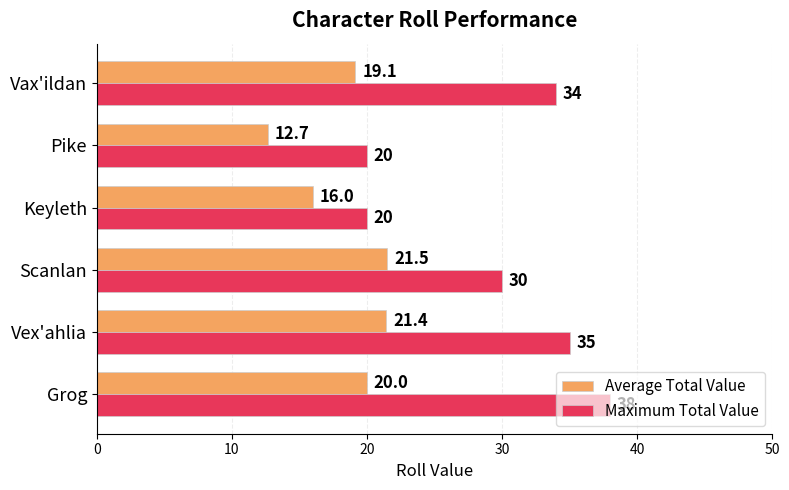

Rank the series by their average value, from lowest to highest.

Average Total Value, Maximum Total Value